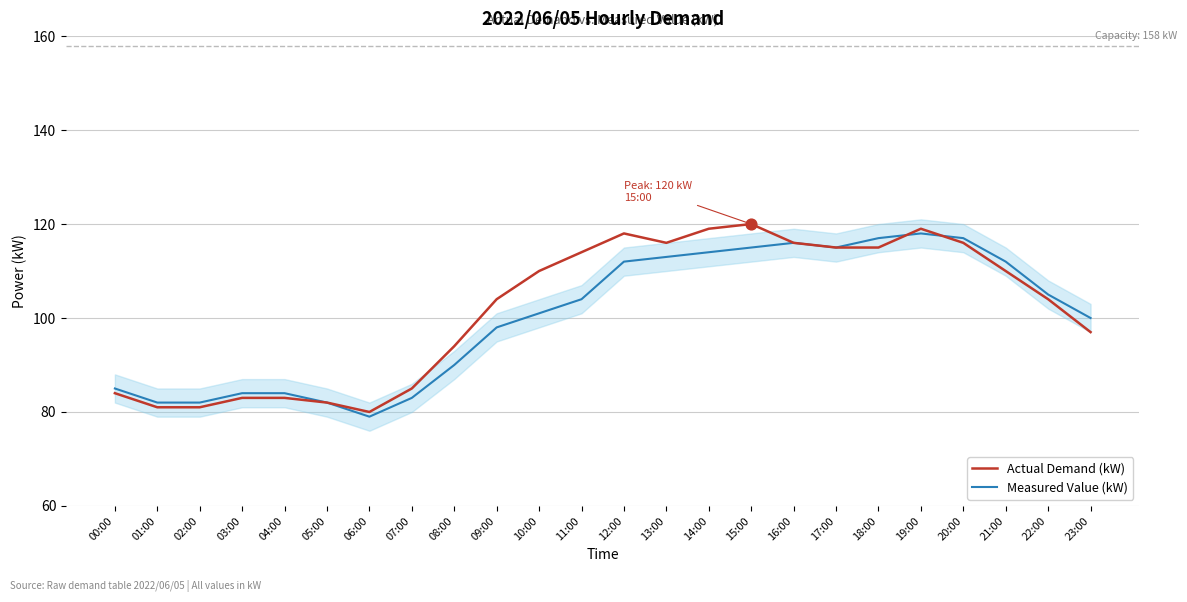

Which series reaches the minimum Y coordinate?

Measured Value (kW)